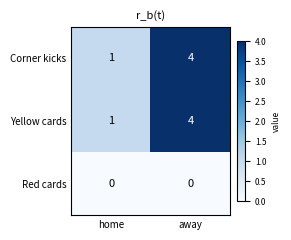

Is it true that Yellow cards equals 0 at home?

False